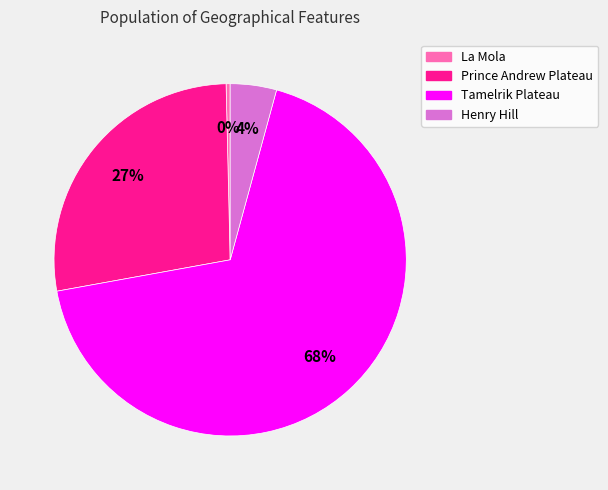

Approximately how many times larger is the value at Henry Hill compared to La Mola?

11.4